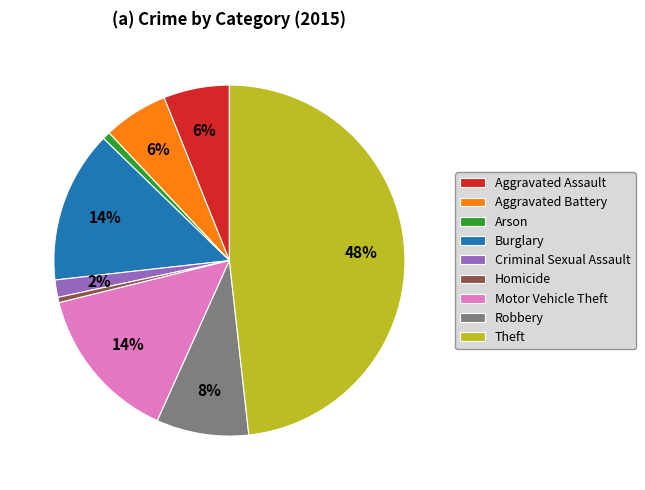

Does Motor Vehicle Theft account for over 50% of the chart?

No